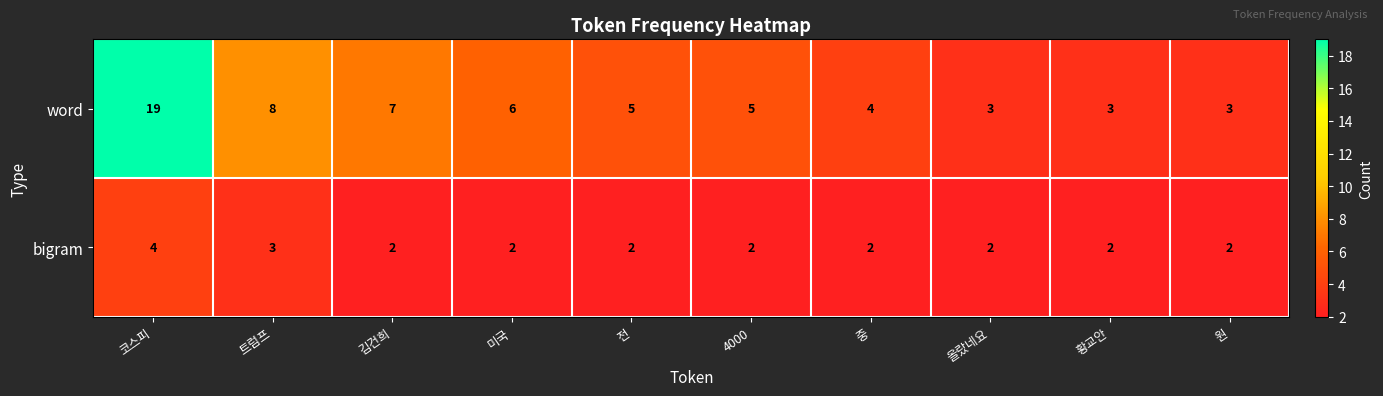

What is the maximum value for bigram?

4